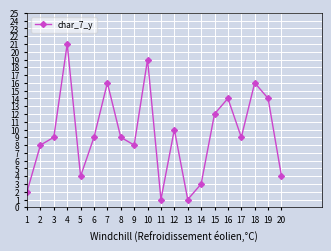

How many points are higher than both their immediate neighbors (excluding endpoints)?

6